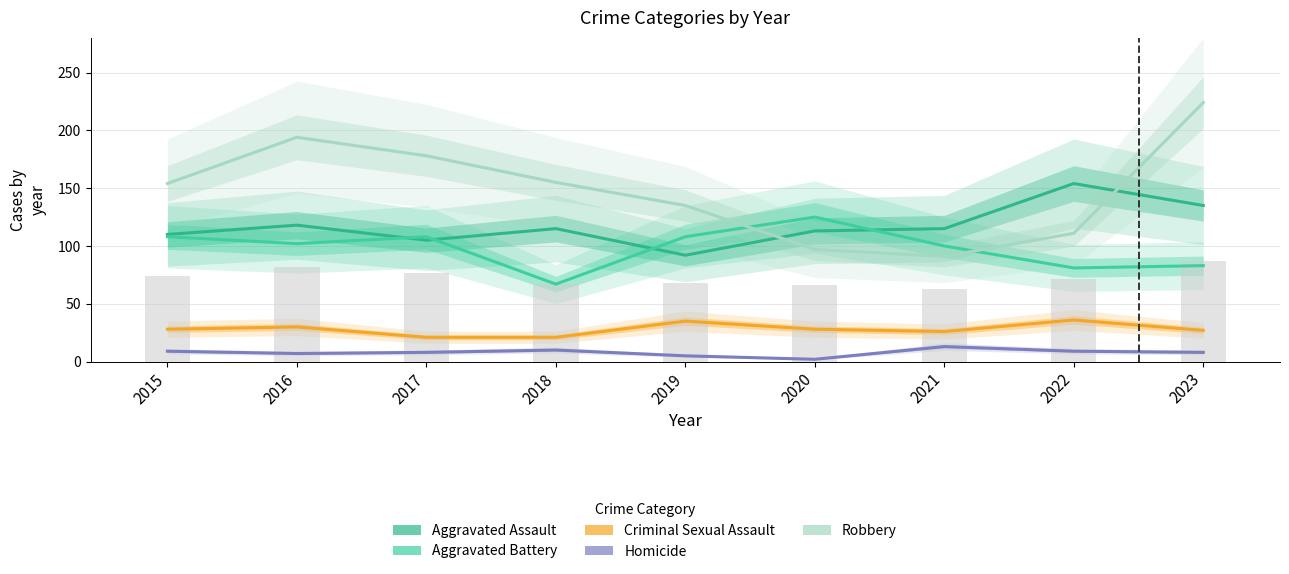

Read the Criminal Sexual Assault value at 2016.

30.0